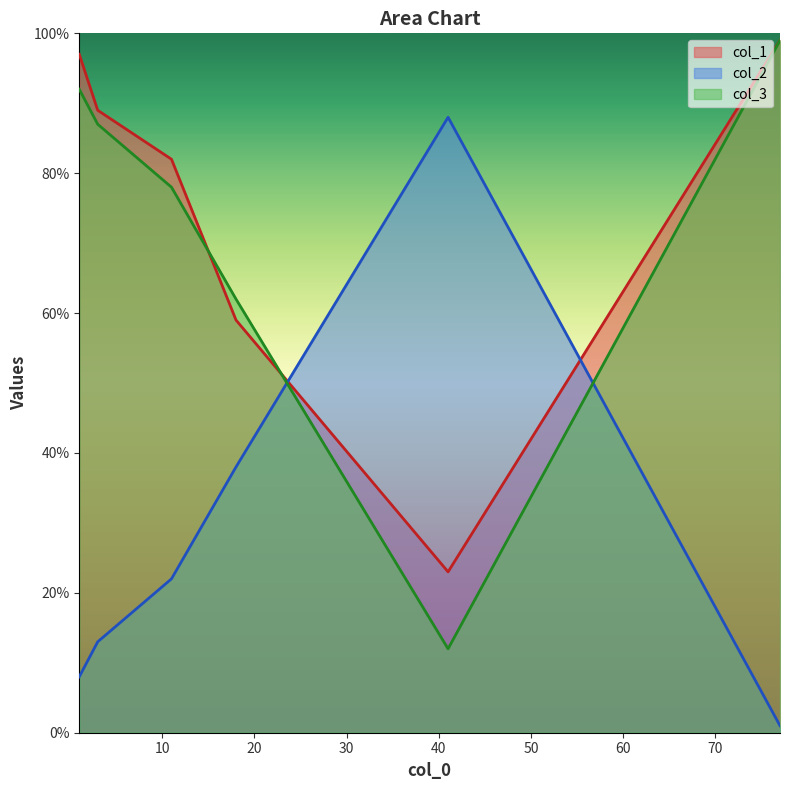

The col_3 series shows 98 at 18. True or false?

False